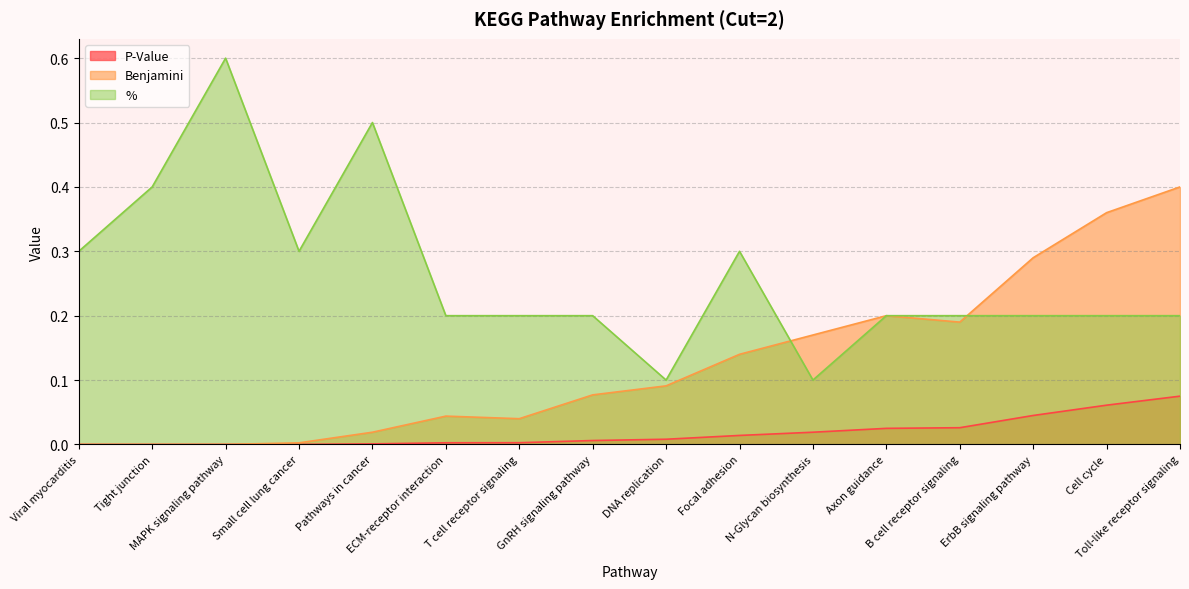

Reading right to left, transcribe all the data shown in this chart.

P-Value: 0.1	0.1	0.0	0.0	0.0	0.0	0.0	0.0	0.0	0.0	0.0	0.0	0.0	0.0	0.0	0.0
Benjamini: 0.4	0.4	0.3	0.2	0.2	0.2	0.1	0.1	0.1	0.0	0.0	0.0	0.0	0.0	0.0	0.0
%: 0.2	0.2	0.2	0.2	0.2	0.1	0.3	0.1	0.2	0.2	0.2	0.5	0.3	0.6	0.4	0.3